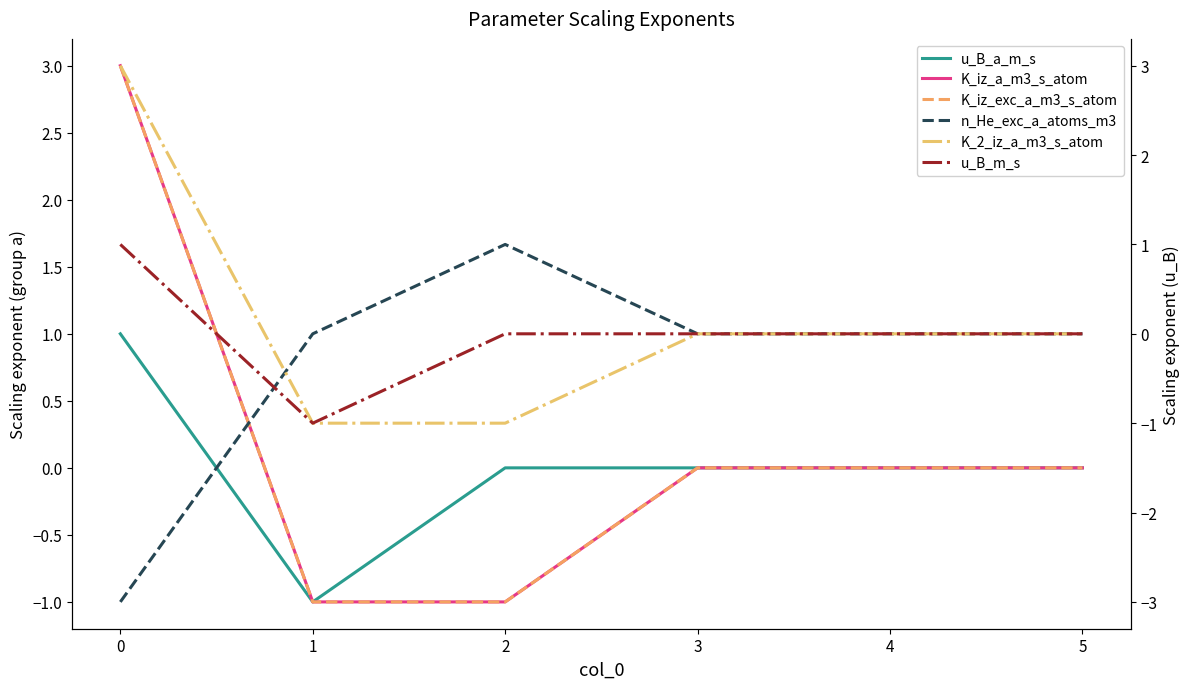

How many negative values does the u_B_m_s series have?

1